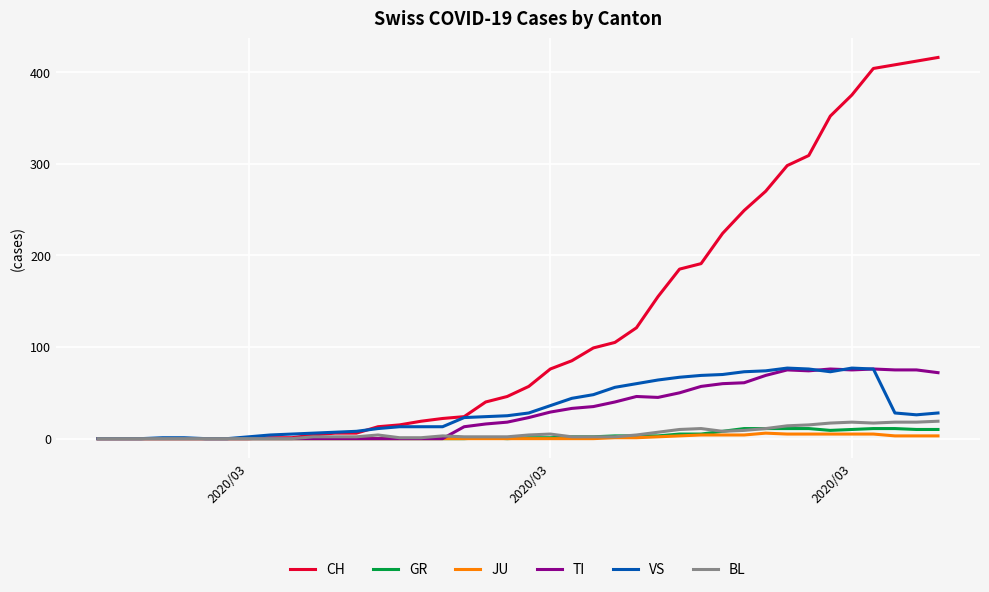

What is the difference between the second highest and second lowest values in the CH series?

412